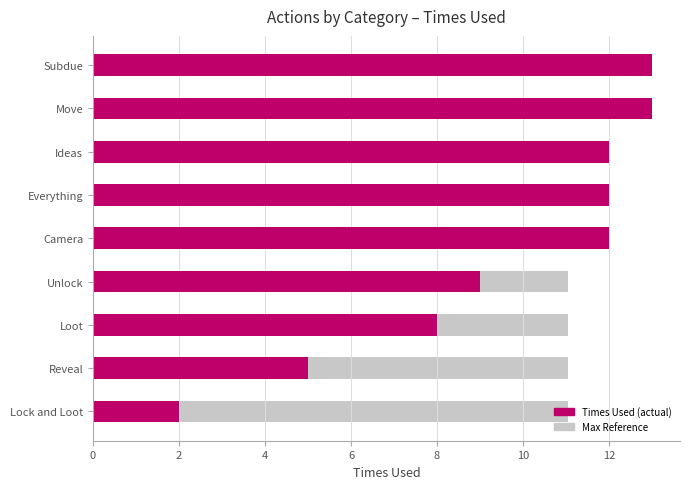

How many groups of bars are there?

9